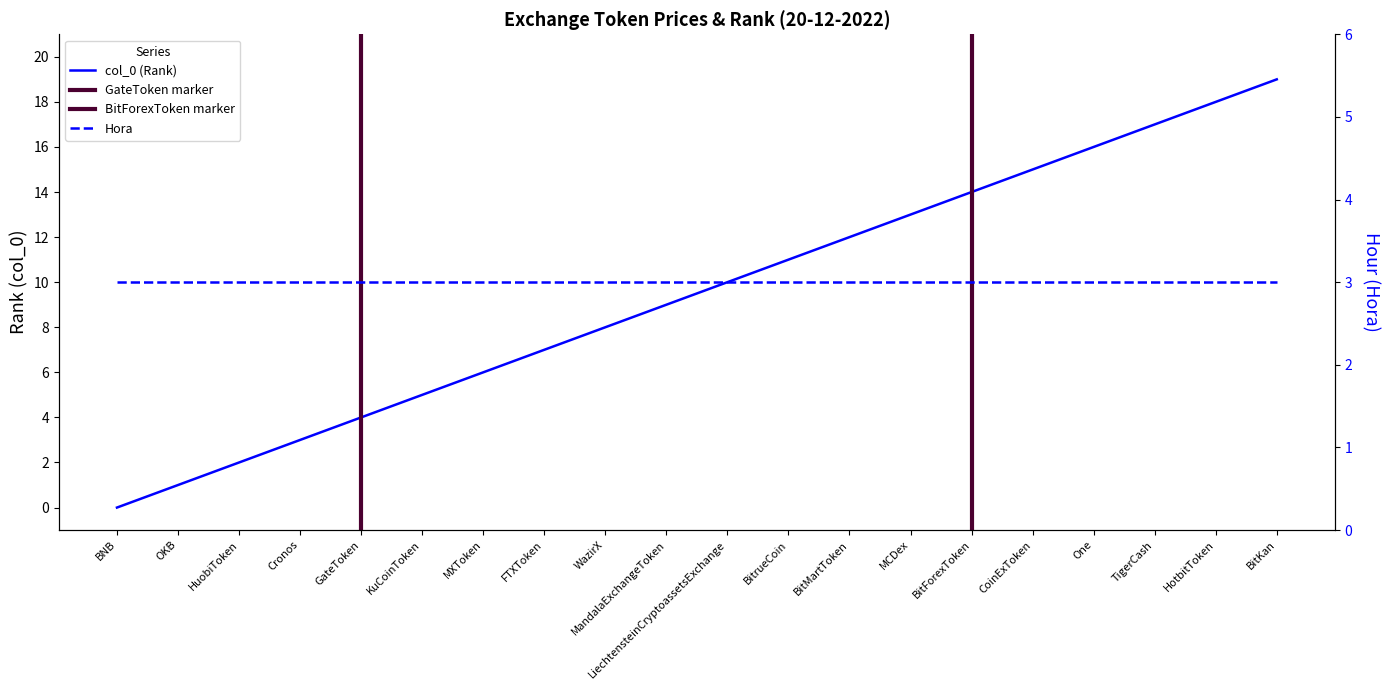

What is the change in value from KuCoinToken to WazirX?

+3